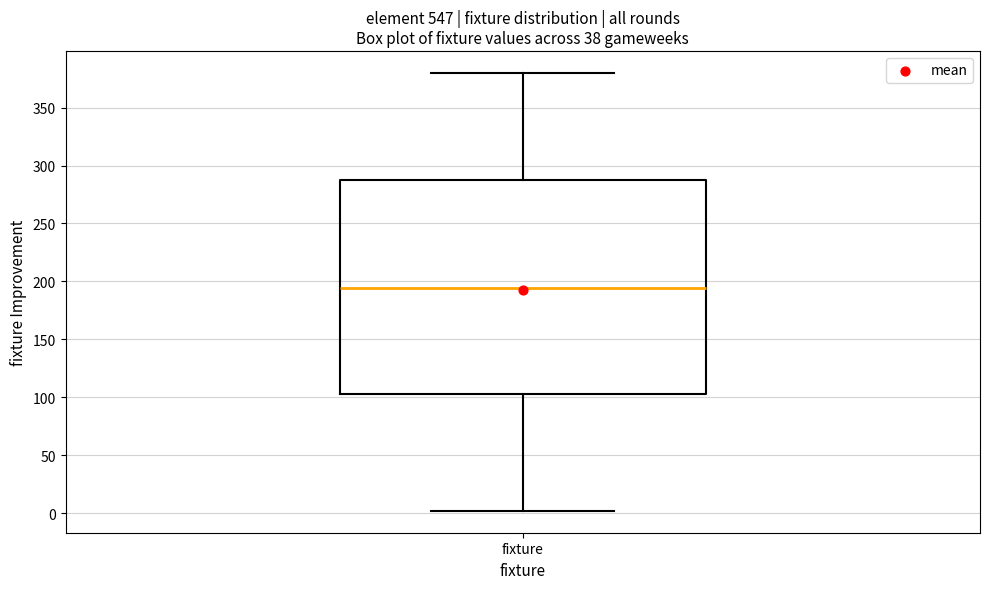

Read this box plot against the y-axis: the position of the median line, the range covered by the box, and the ends of both whiskers. The values are not printed on the chart, so give them approximately, as read against the axis.

median 195, box 105 to 290, whiskers 0 to 380